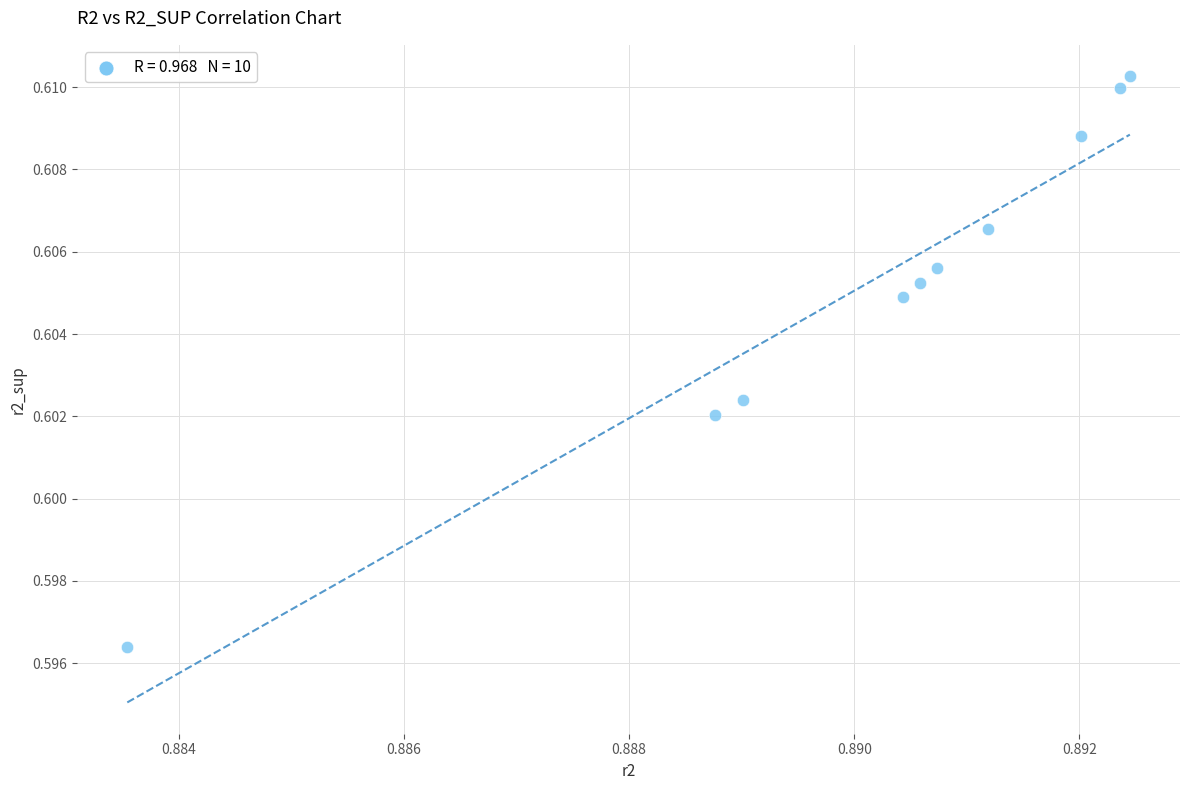

What is the average X value?

0.9